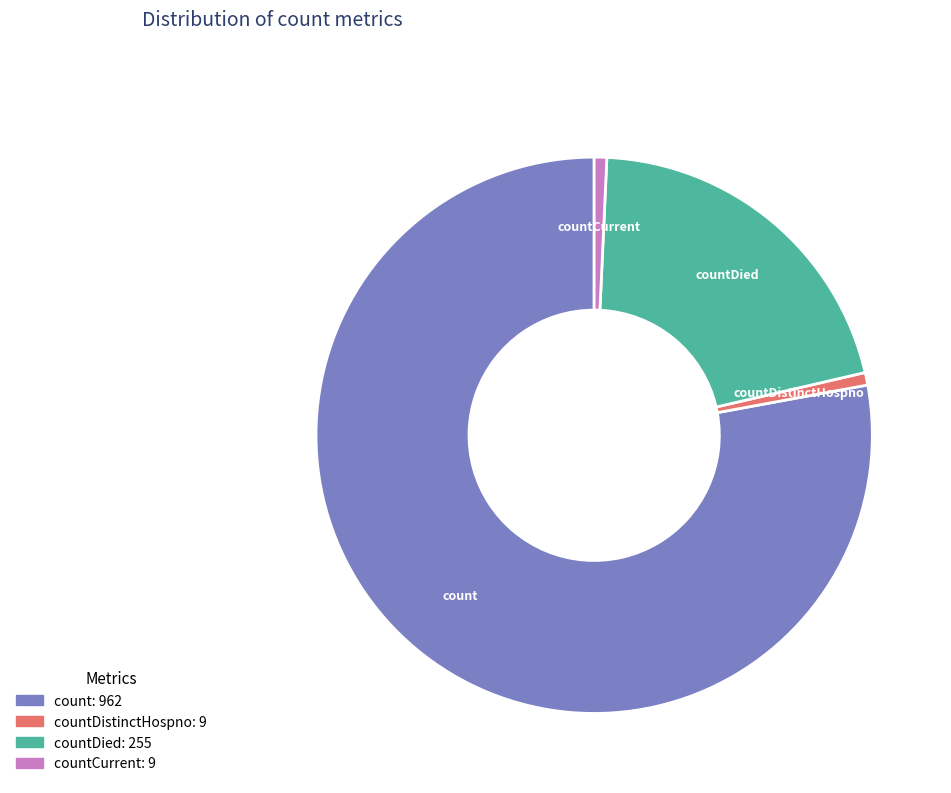

Is there any slice that represents more than half of the pie?

Yes